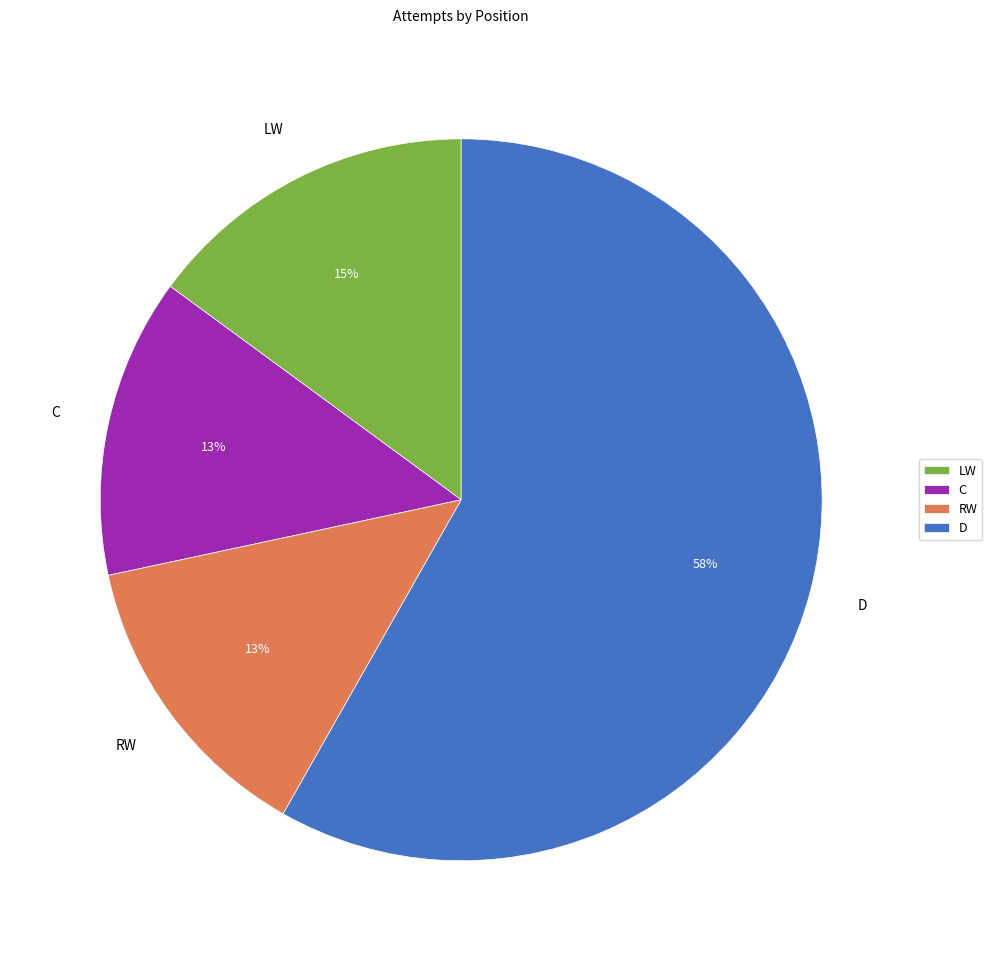

To the nearest percent, what is the difference between the largest and smallest slice percentages?

45%